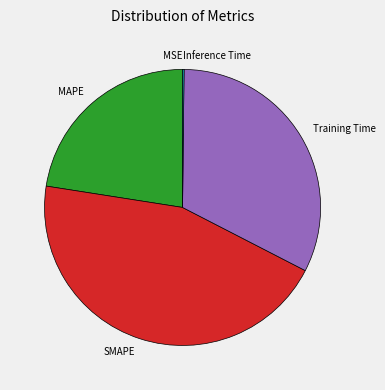

Approximately how many times larger is the value at MAPE compared to SMAPE?

0.5